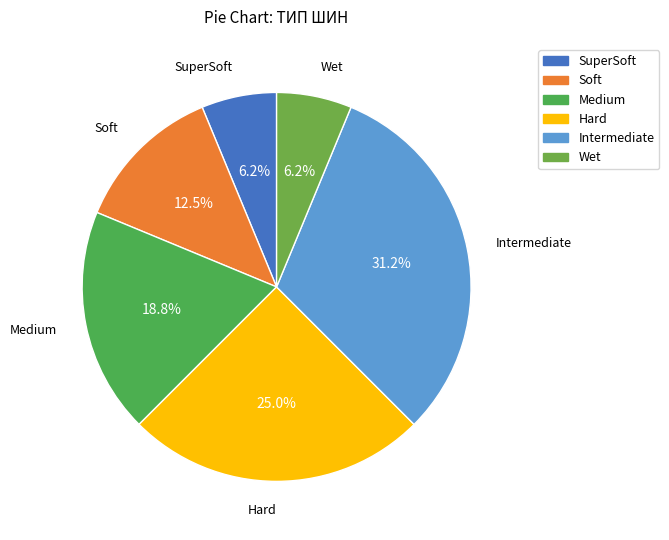

Does SuperSoft represent more than half of the total?

No